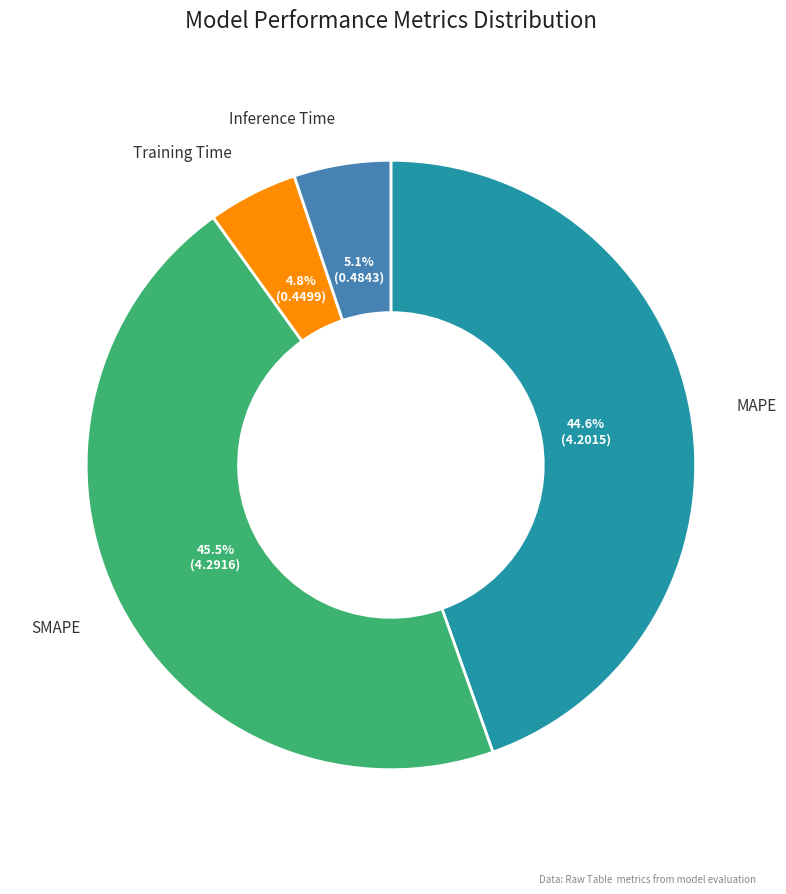

Does any single category account for the majority?

No